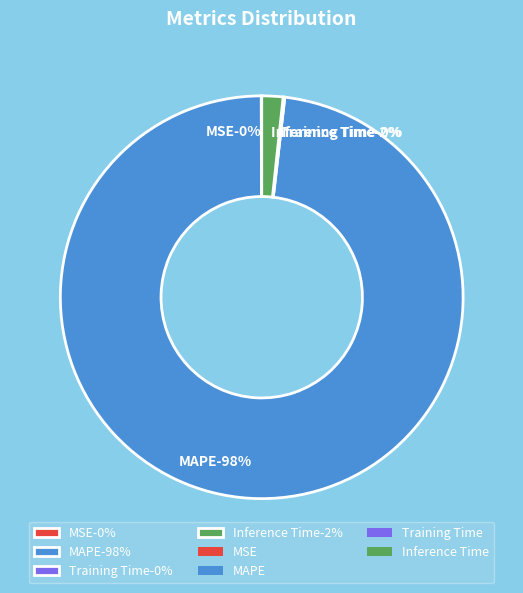

The Training Time slice represents 0% of the pie. True or false?

True